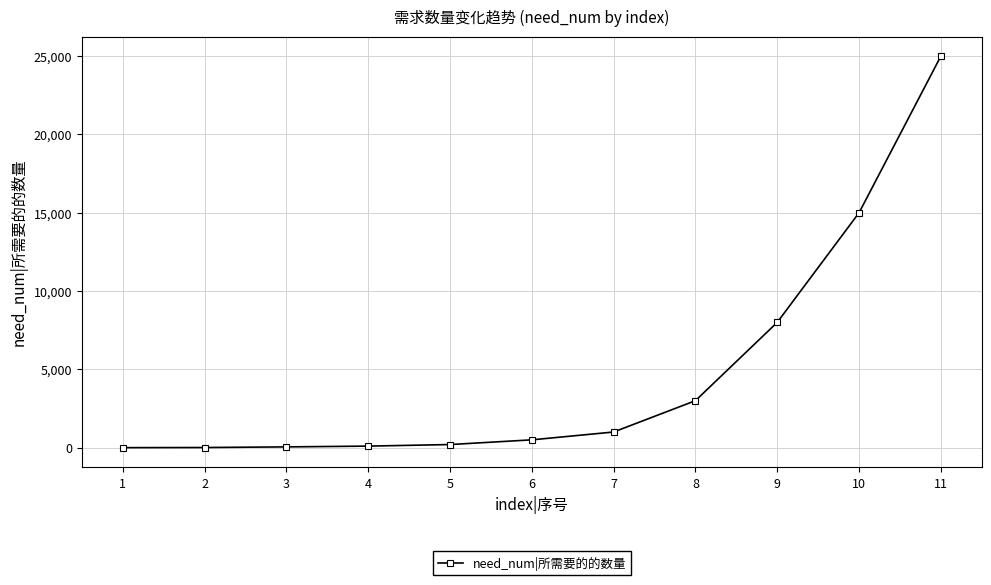

What is the difference between the maximum and second lowest values?

24990